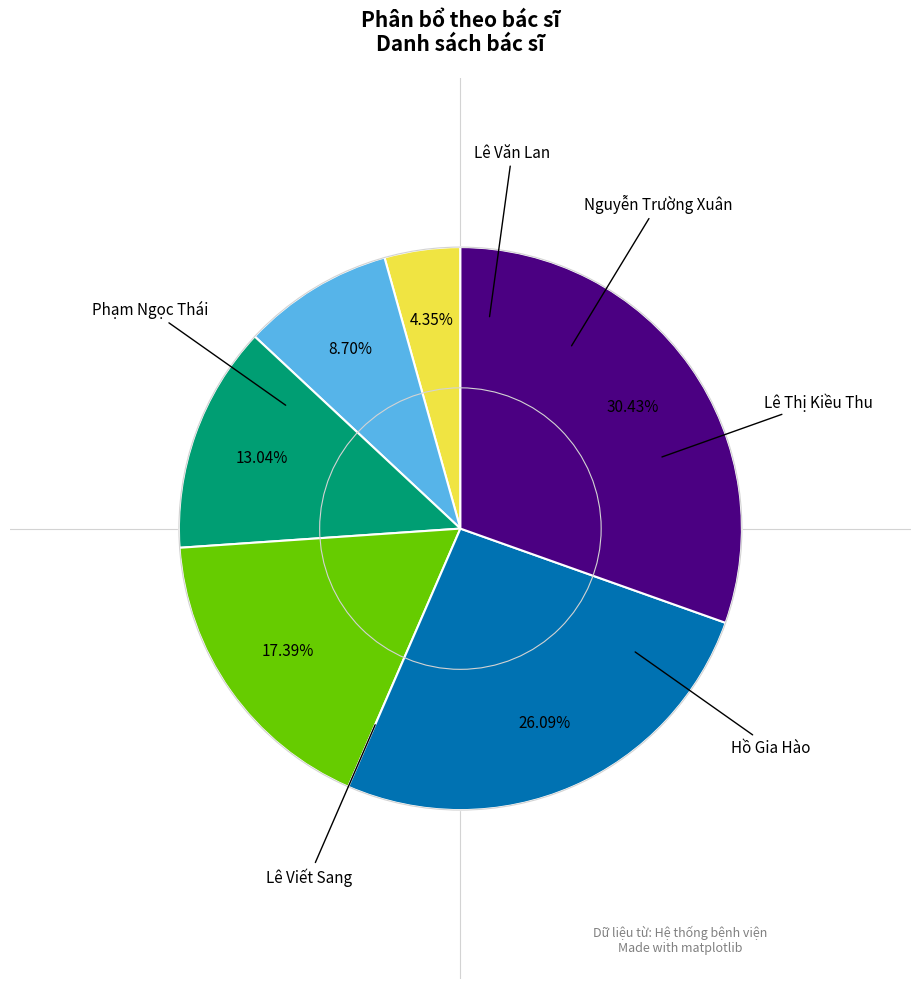

Is there a majority slice in this chart?

No